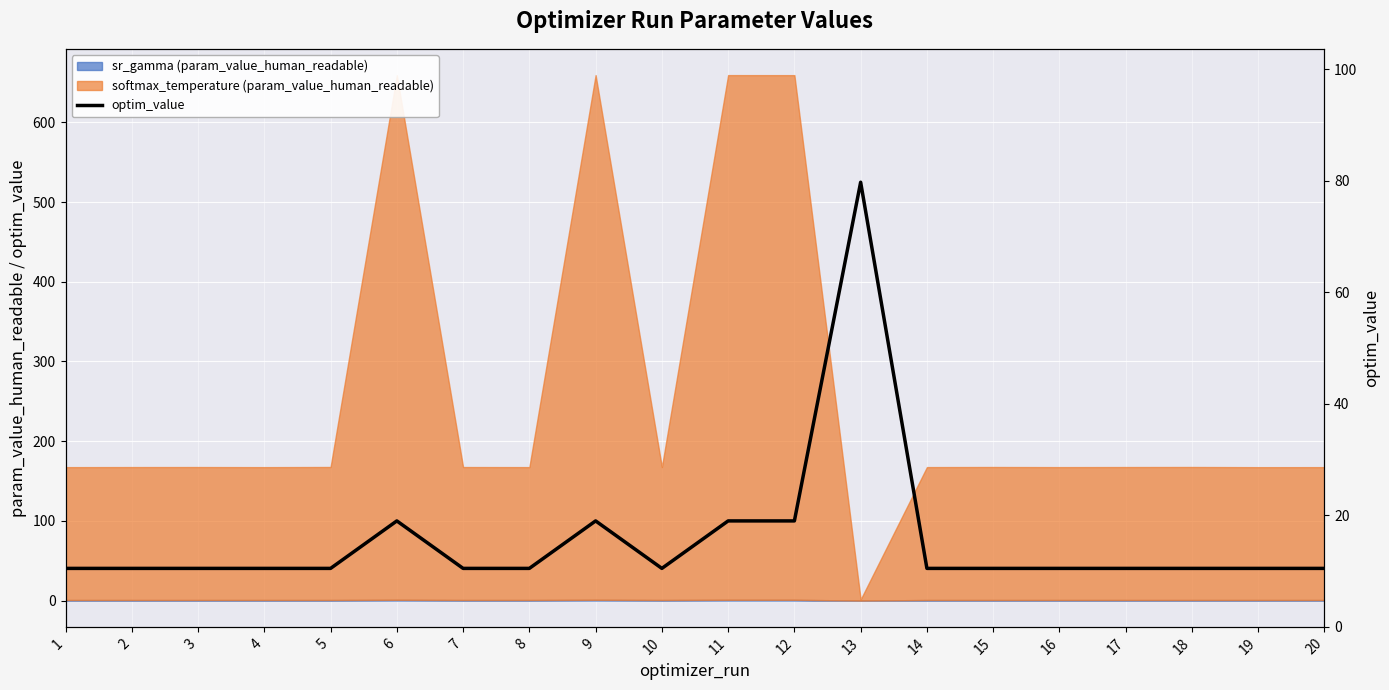

The value at 5 is 14.3. True or false?

False